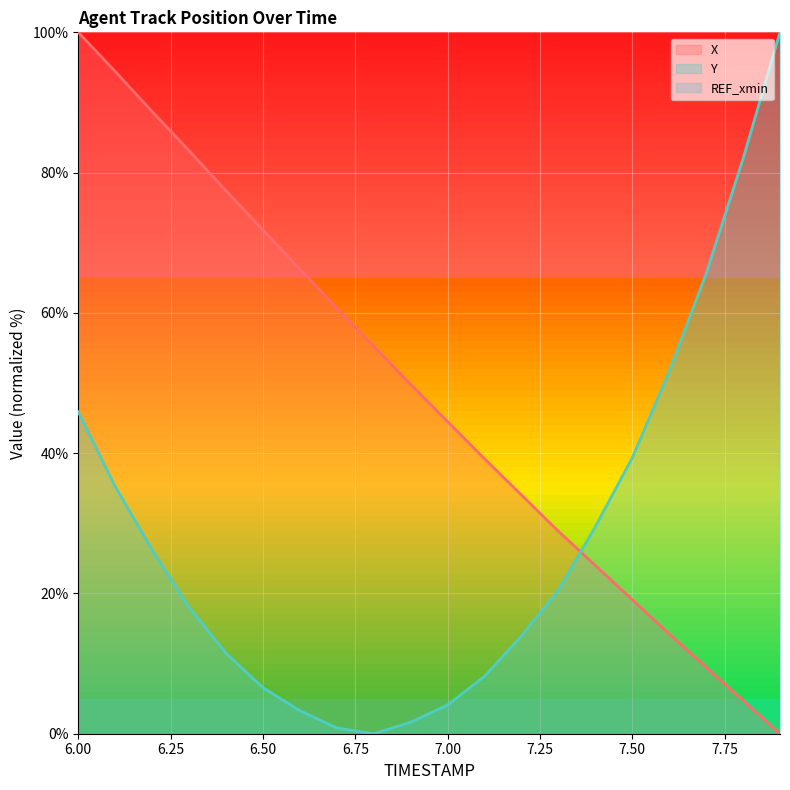

Count the number of categories in the chart.

20